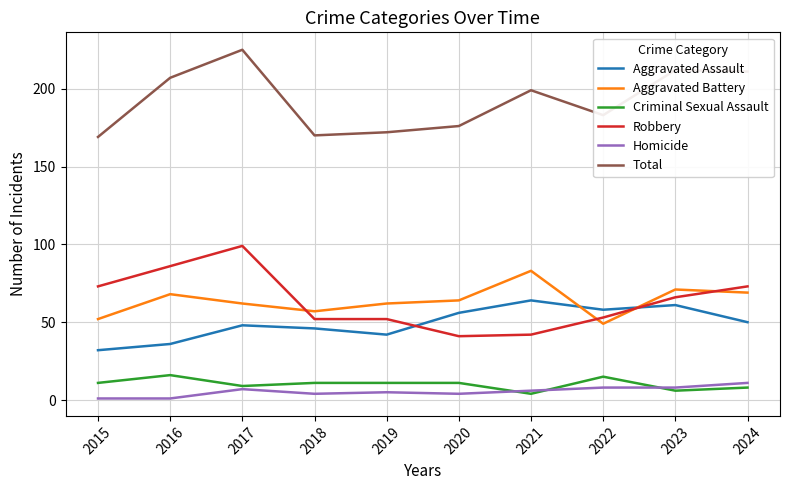

What is the difference between the maximum and second lowest values in the Aggravated Assault series?

28